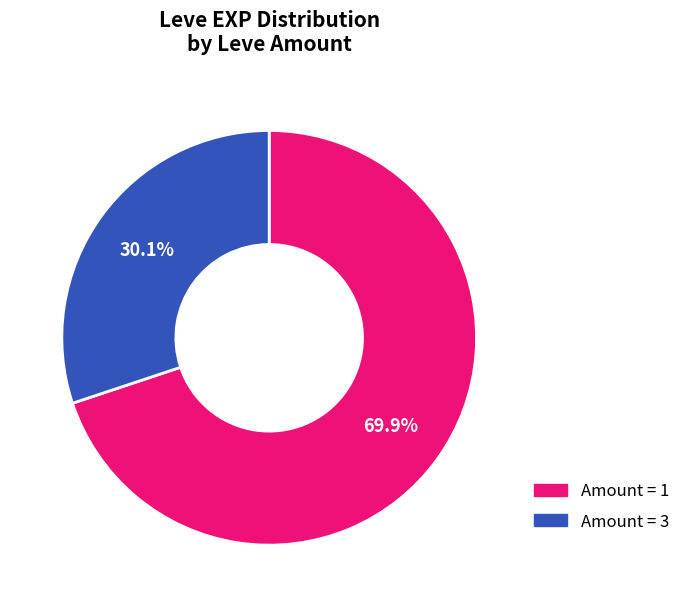

Is there any slice that represents more than half of the pie?

Yes